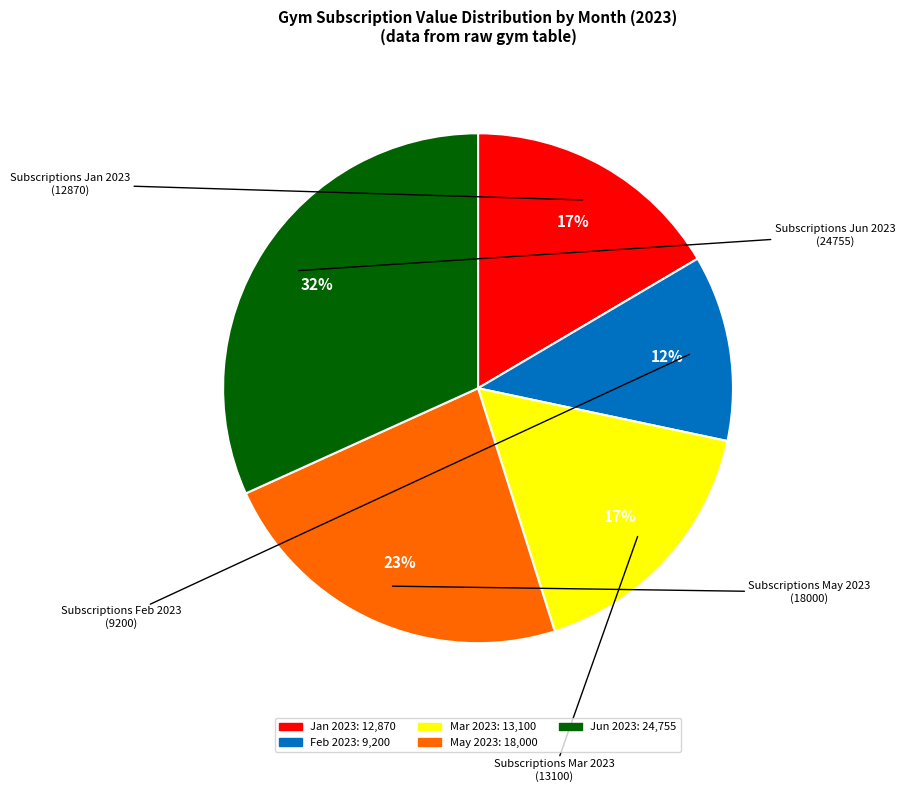

To the nearest percent, what is the difference between the largest and smallest slice percentages?

20%